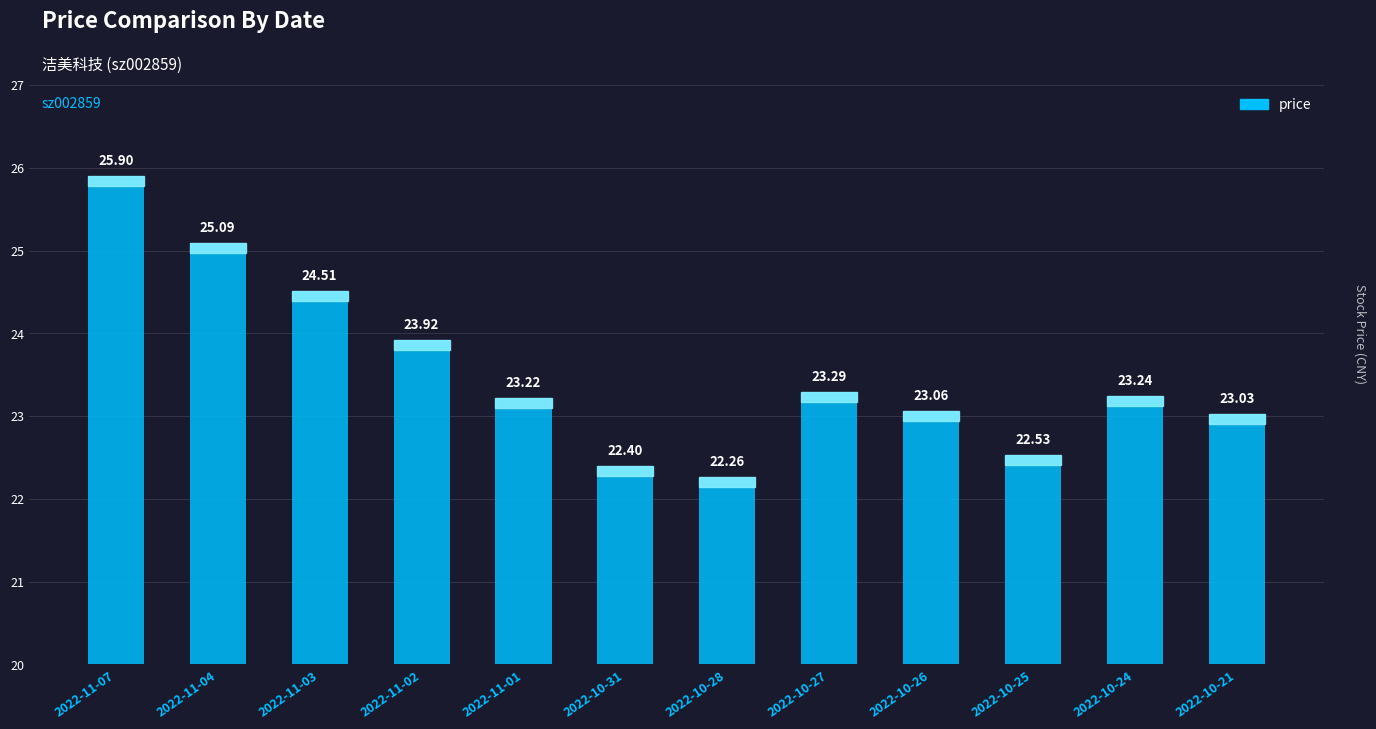

What is the value of the 3rd bar from the left?

24.5